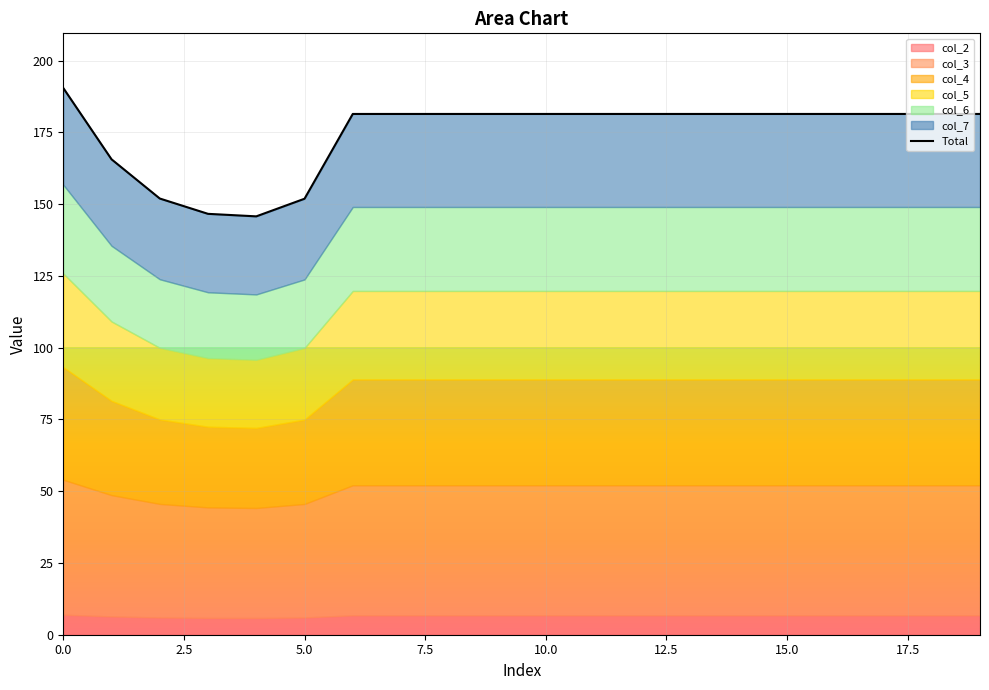

What is the difference between the maximum and minimum values?

44.7